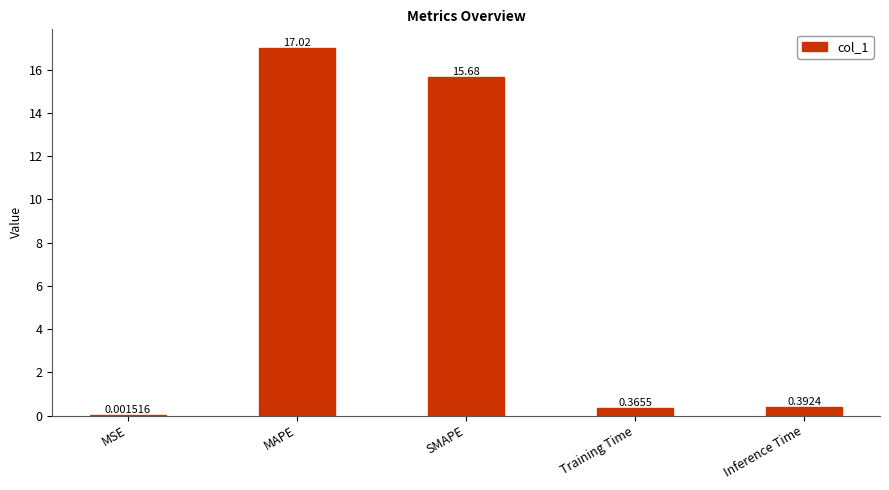

Which has a higher value, MAPE or MSE?

MAPE